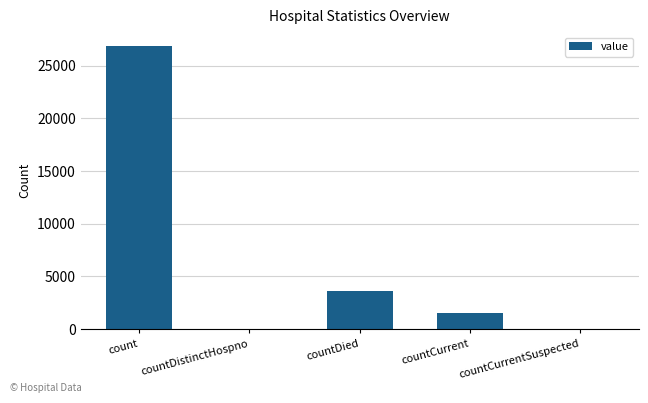

The value at countCurrentSuspected is 0. True or false?

True